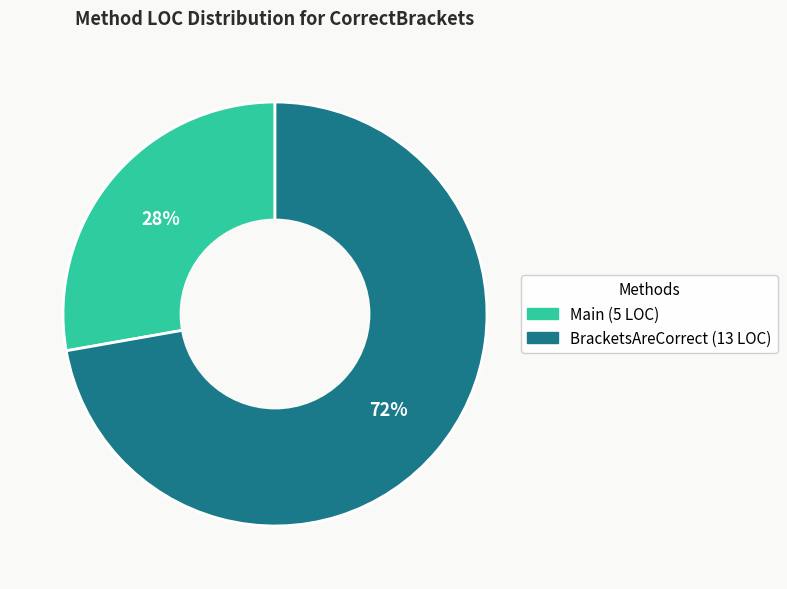

How many slices are in this pie chart?

2